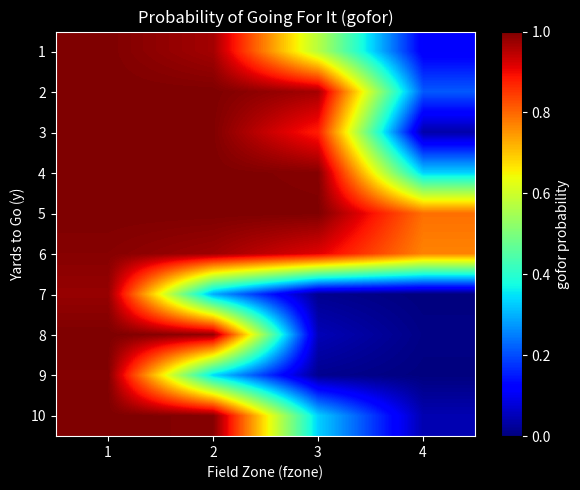

Which has a higher value, 3 or 1?

1